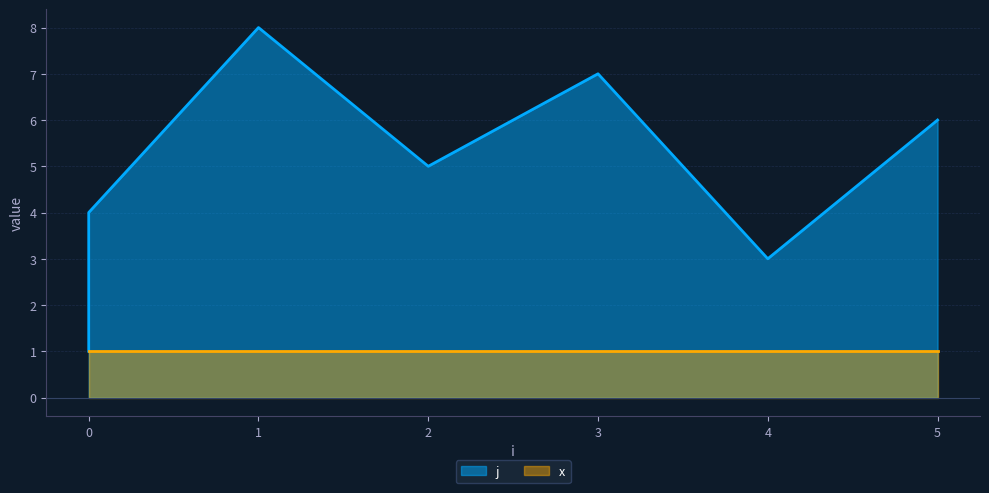

What is the difference between the maximum and minimum values?

7